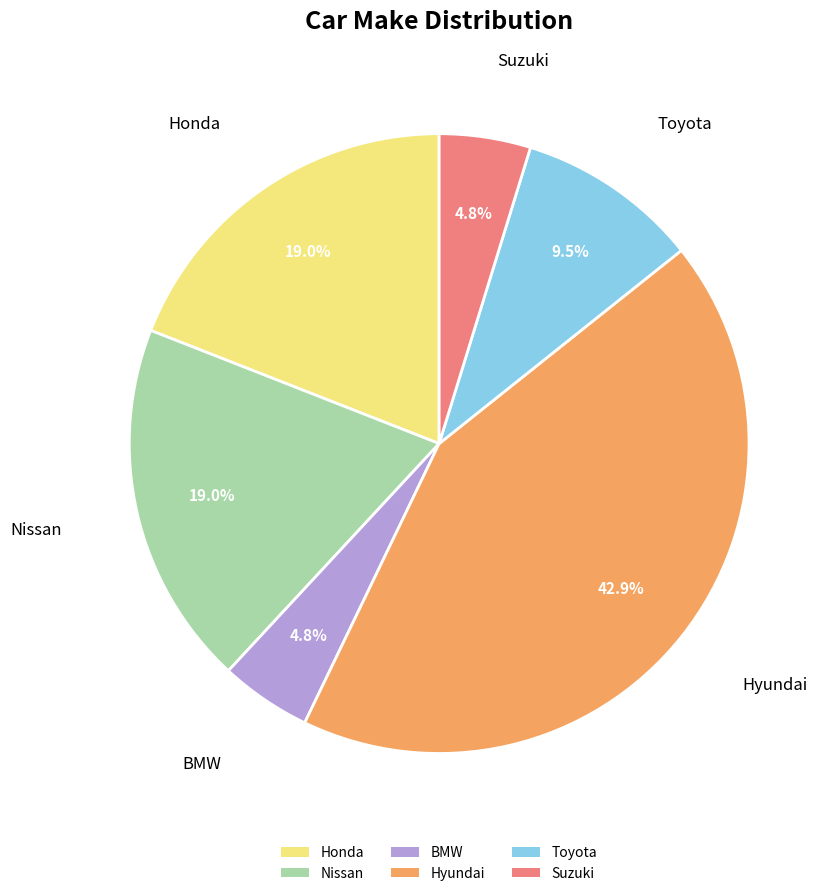

How many slices are in this pie chart?

6